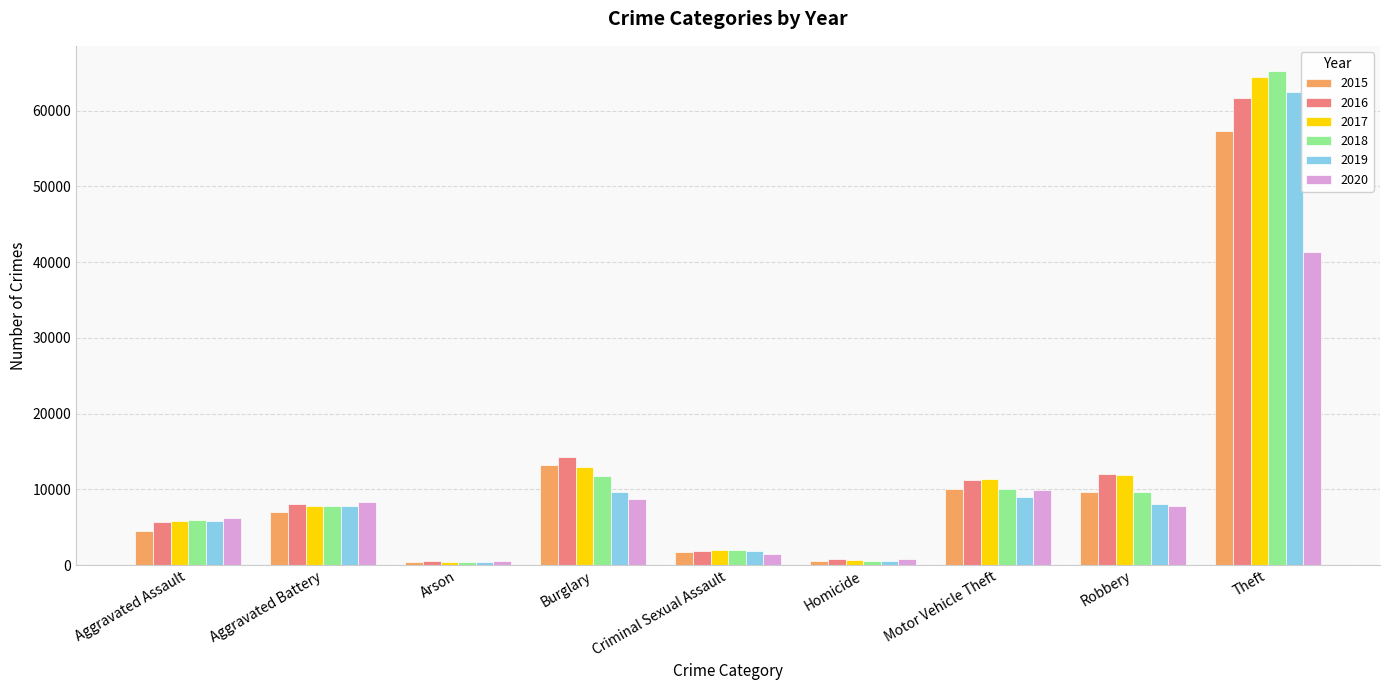

At which label does 2015 reach its peak?

Theft